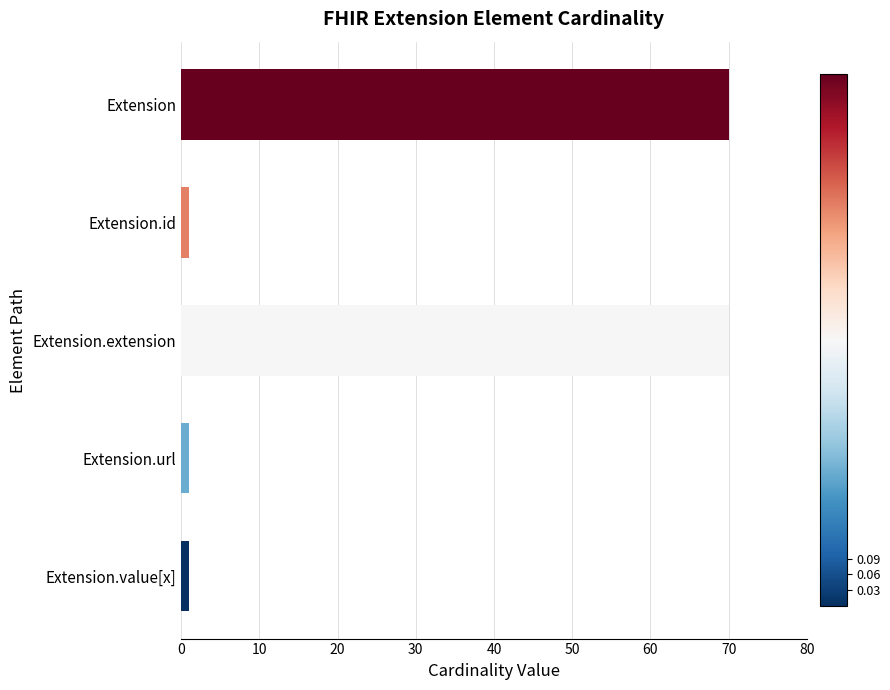

What is the label of the 5th bar from the bottom?

Extension